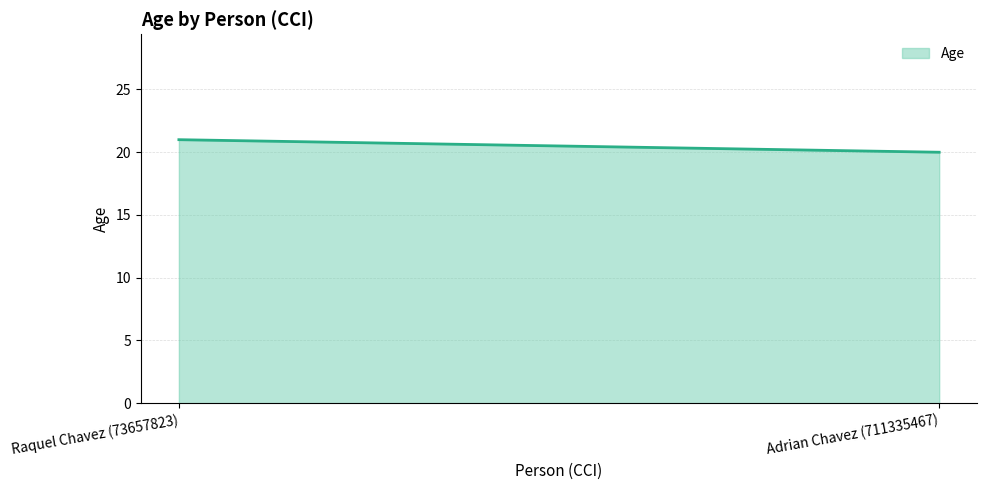

List the labels in order of value, largest first.

Raquel Chavez (73657823), Adrian Chavez (711335467)